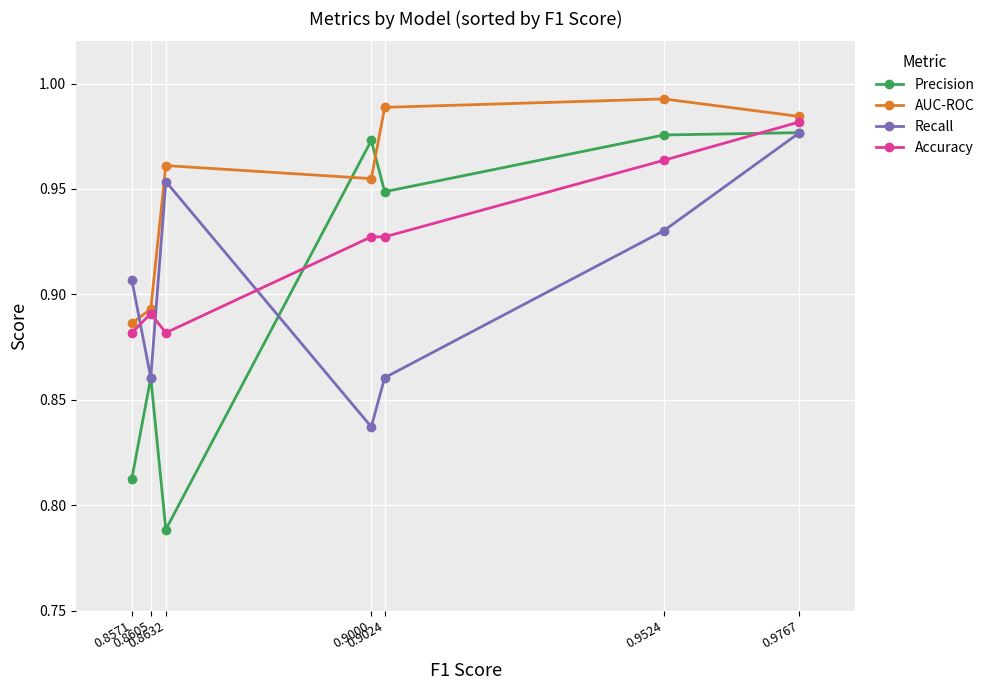

Count the number of data series in this chart.

4